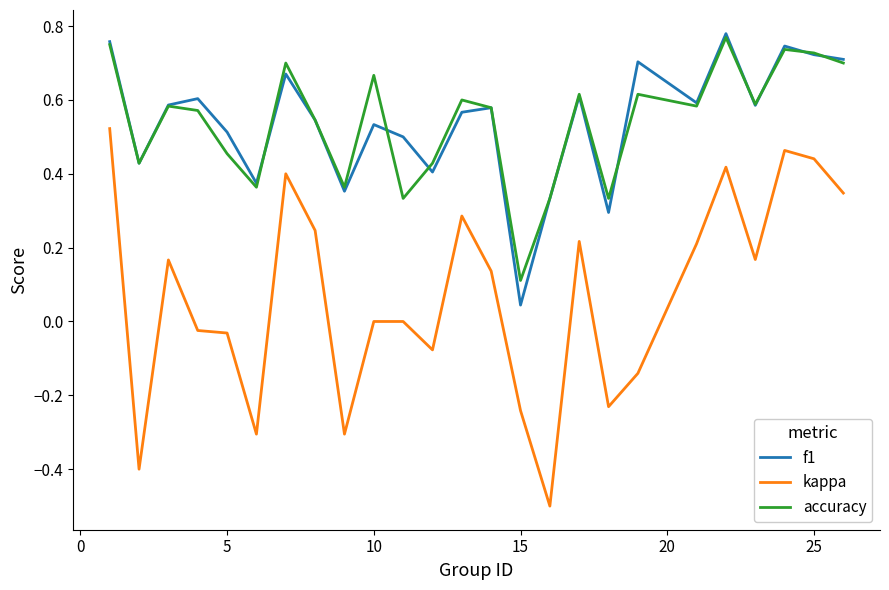

True or false: accuracy and kappa cross at least once.

False